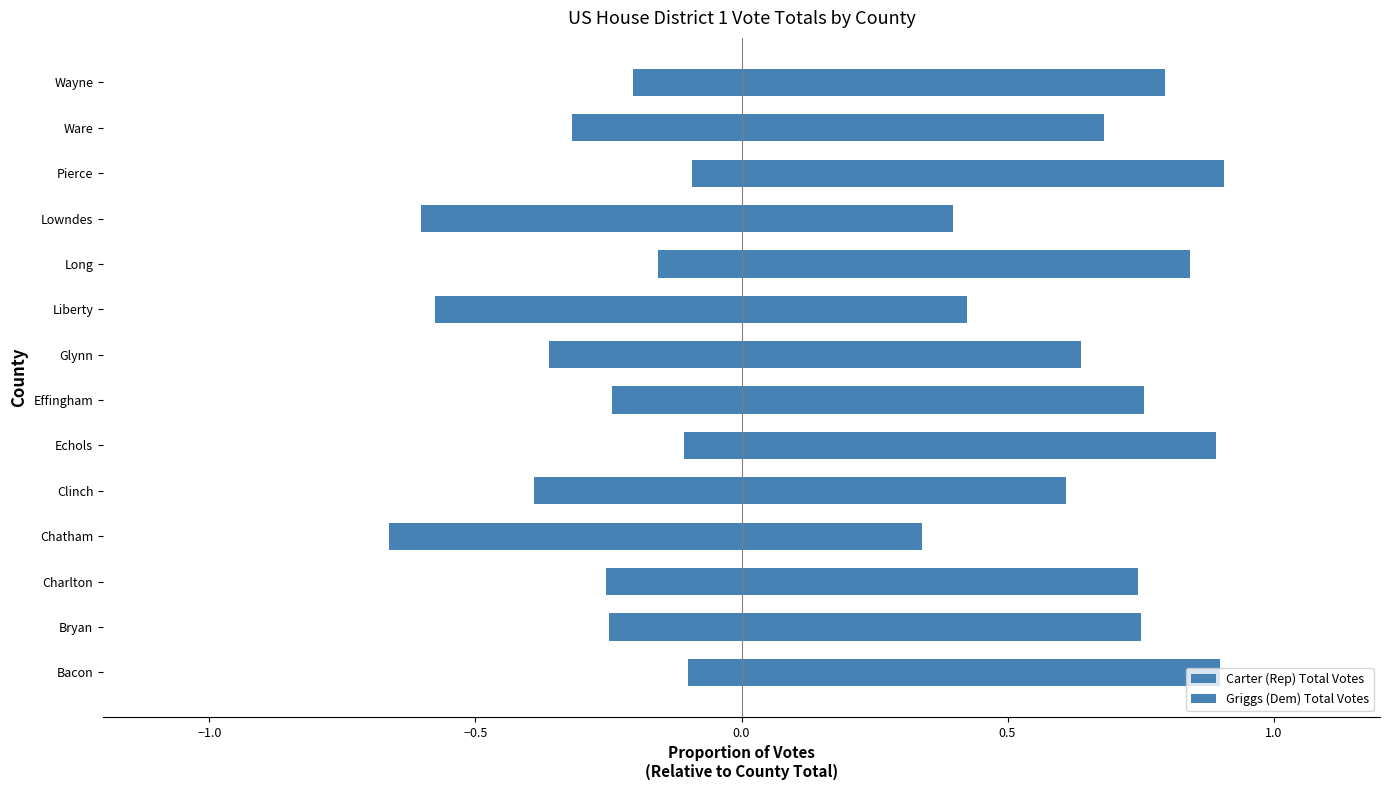

Between Bacon and Glynn, which series saw the biggest shift?

Griggs (Dem) Total Votes